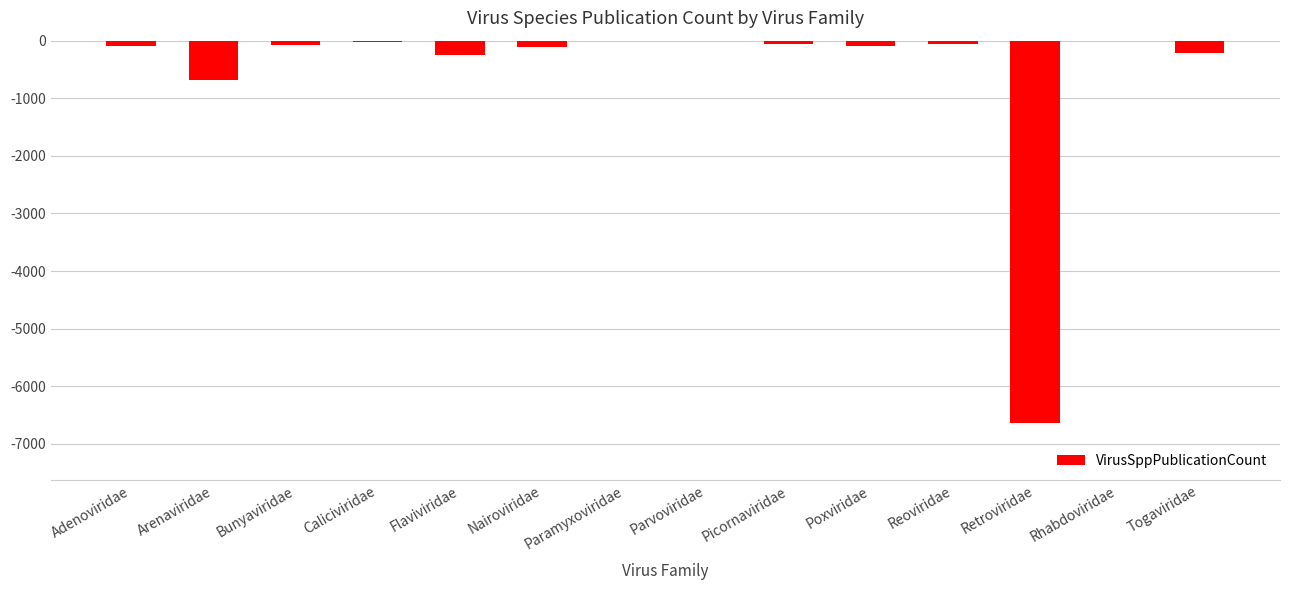

What is the sum of all values?

-8285